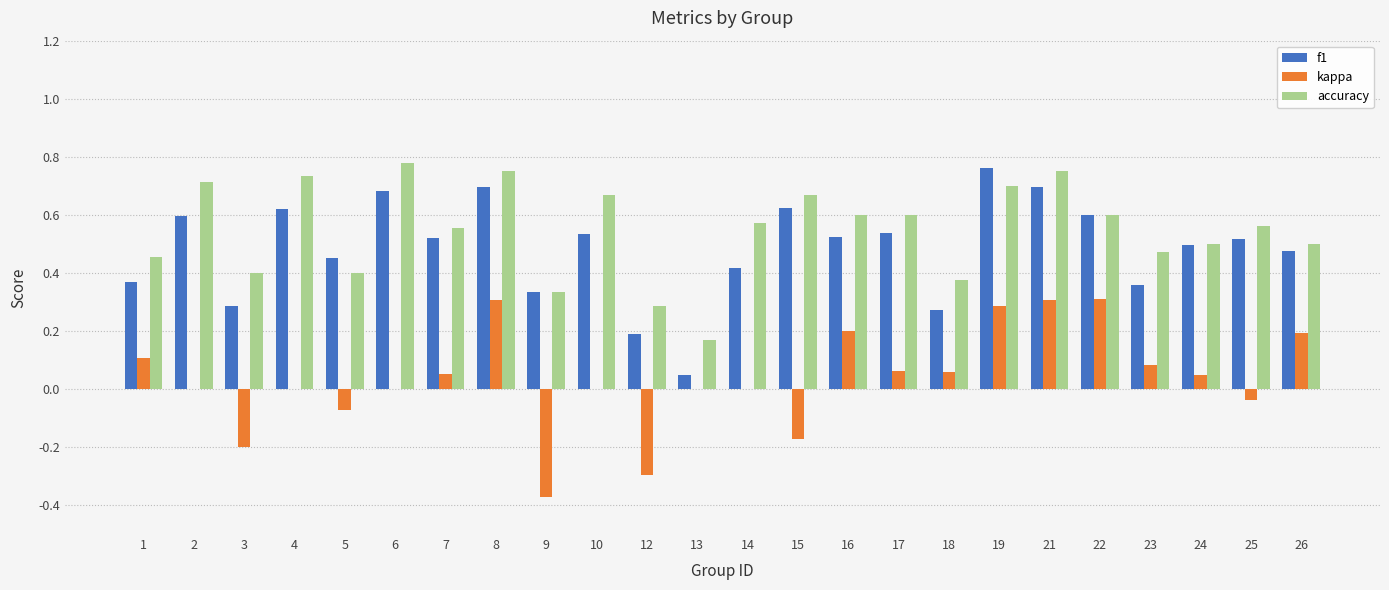

Between 13 and 17, which series saw the biggest shift?

f1